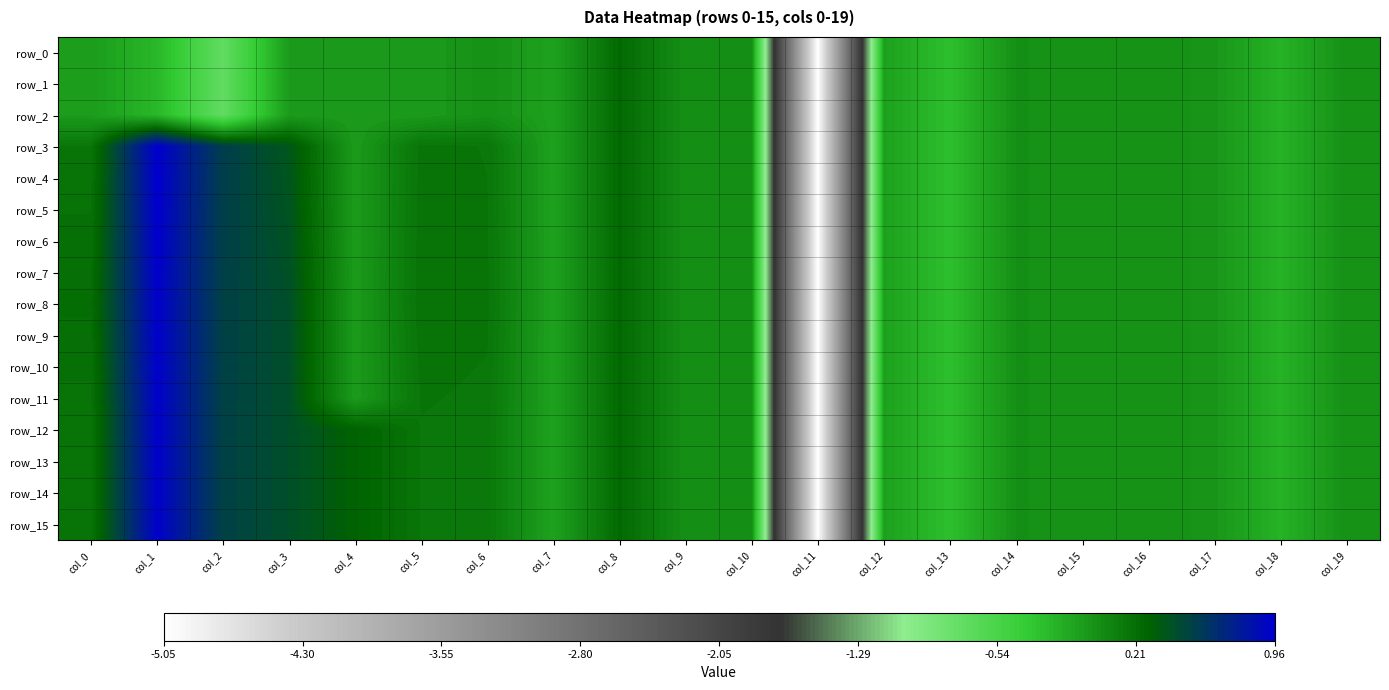

Count the number of categories in the chart.

20